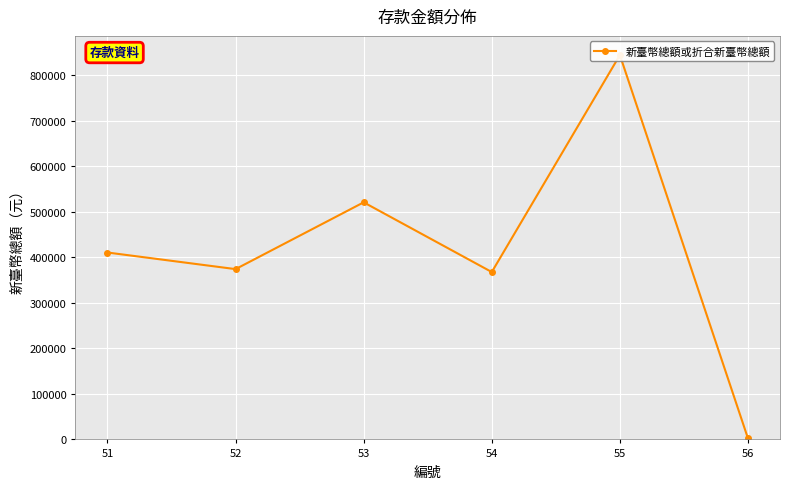

Which category has the highest value across all series?

55